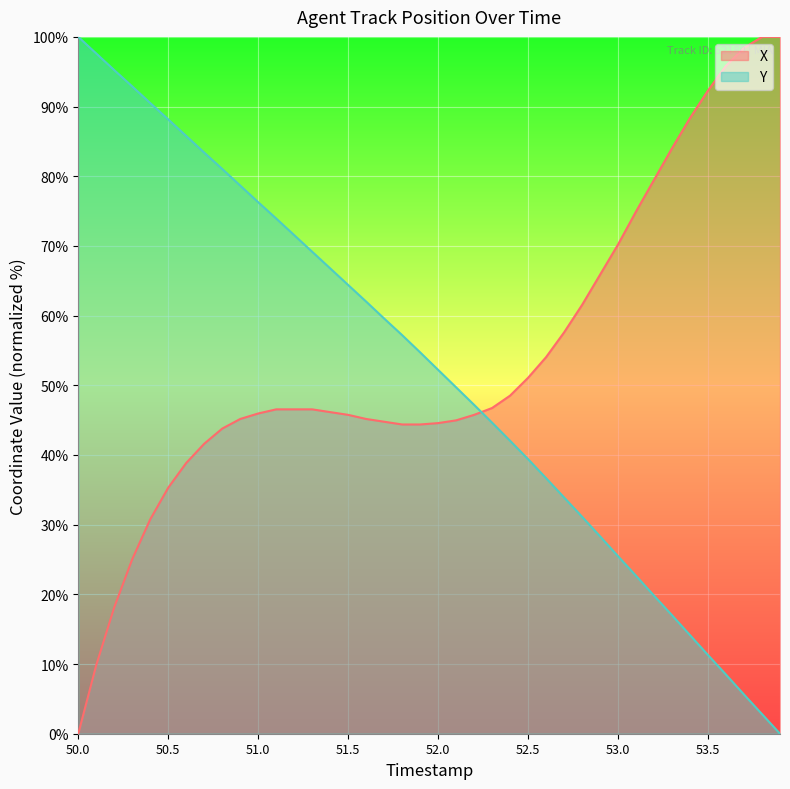

How many intersections are there between X and Y?

1